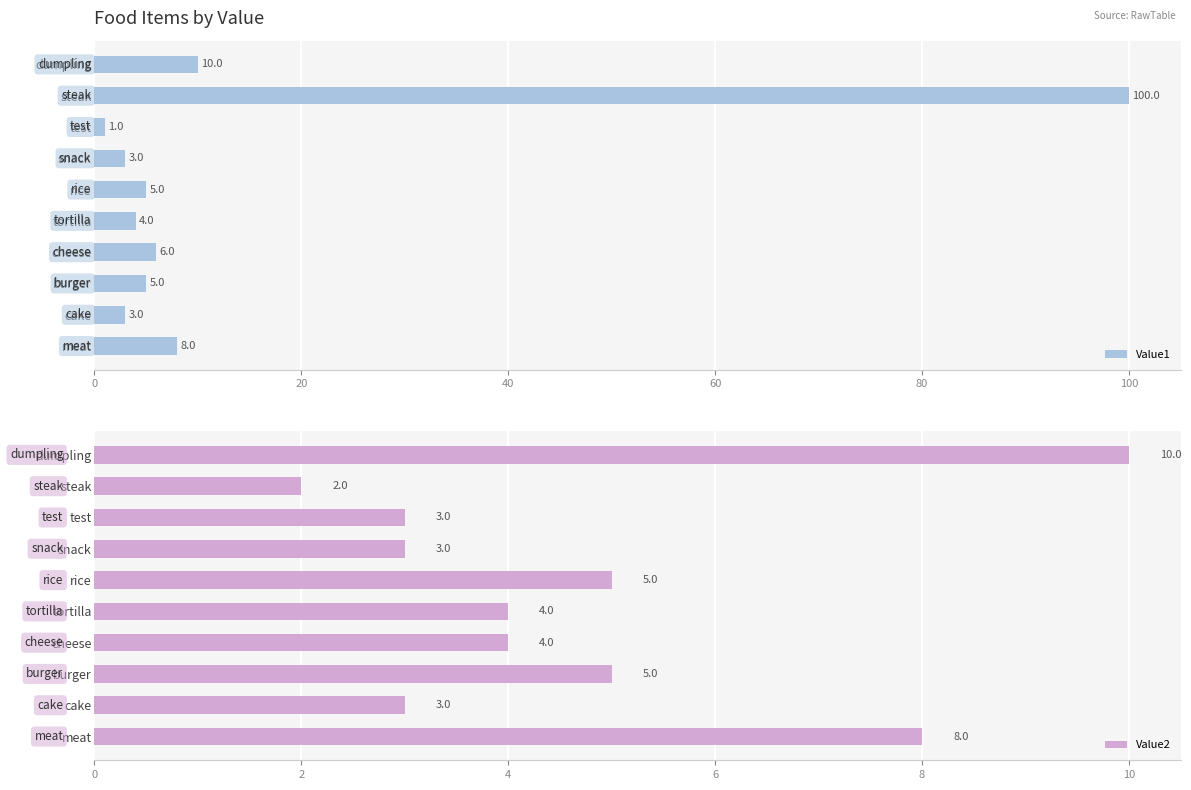

What is the difference between the maximum and minimum values in the Value1 series?

99